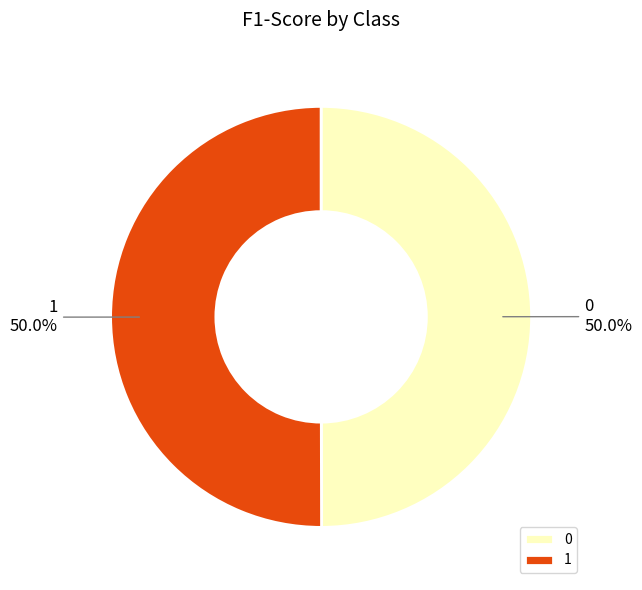

What portion of the pie excludes 0?

50.0%